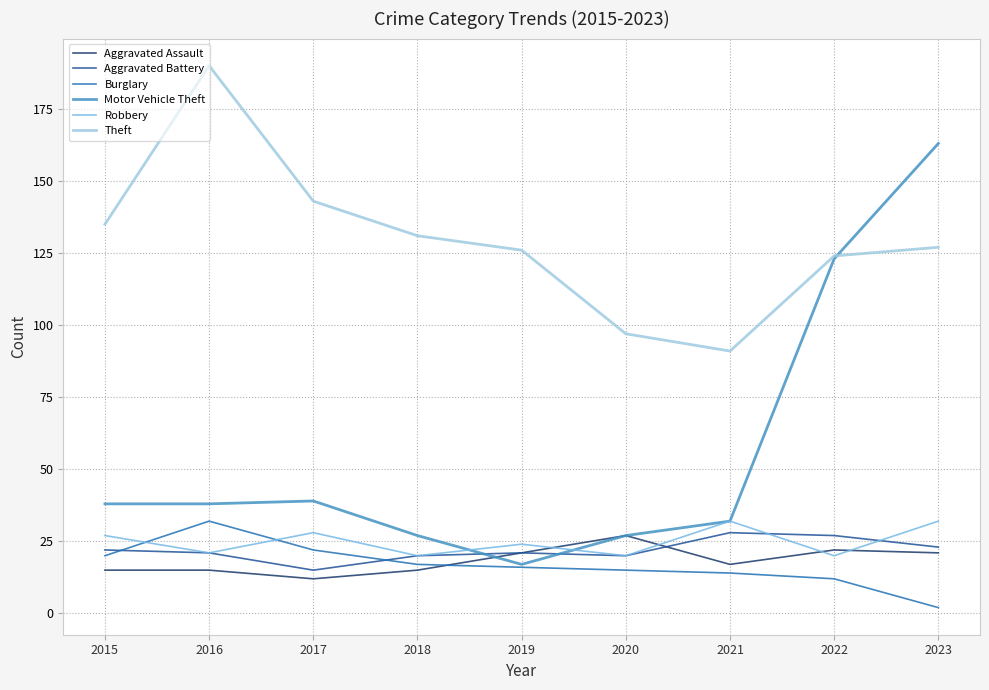

At which category does Robbery reach its first local peak?

2017